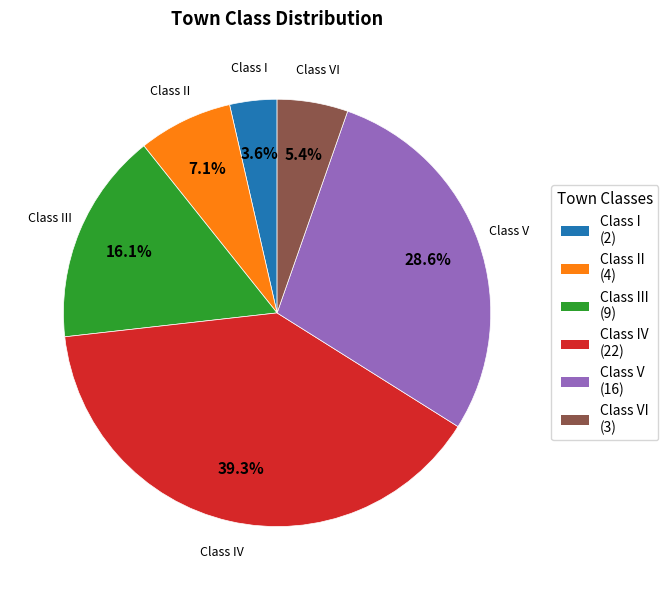

Rank the categories by value from highest to lowest.

Class IV, Class V, Class III, Class II, Class VI, Class I